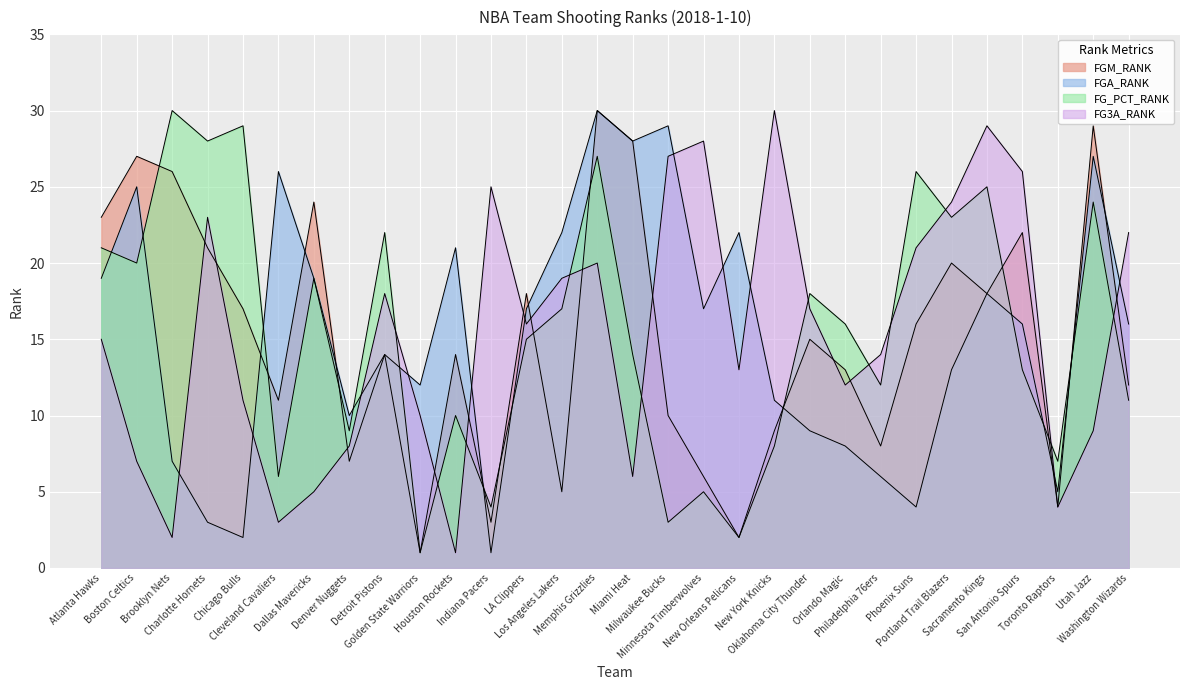

In FGM_RANK, how many points are lower than both neighbors (excluding endpoints)?

9